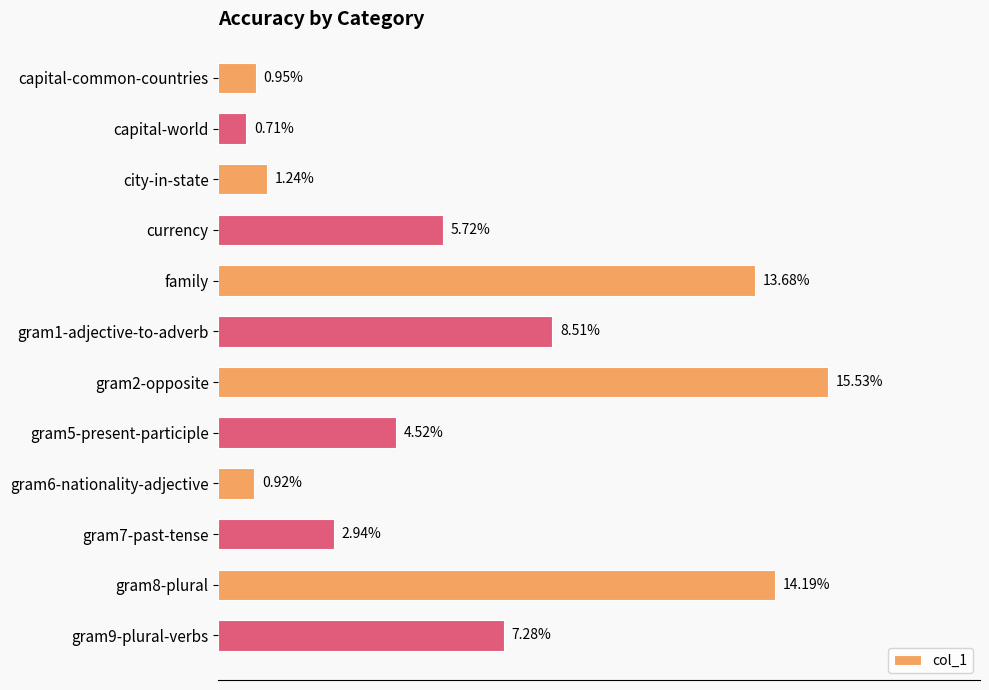

Are the bars horizontal?

Yes